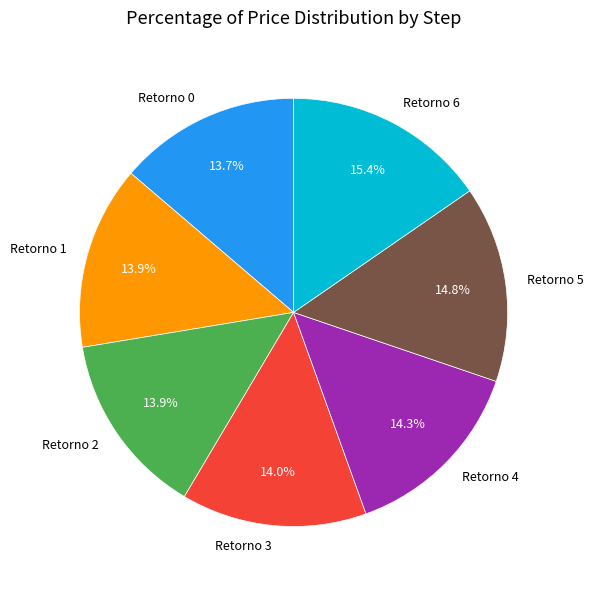

The Retorno 2 slice represents 14% of the pie. True or false?

True